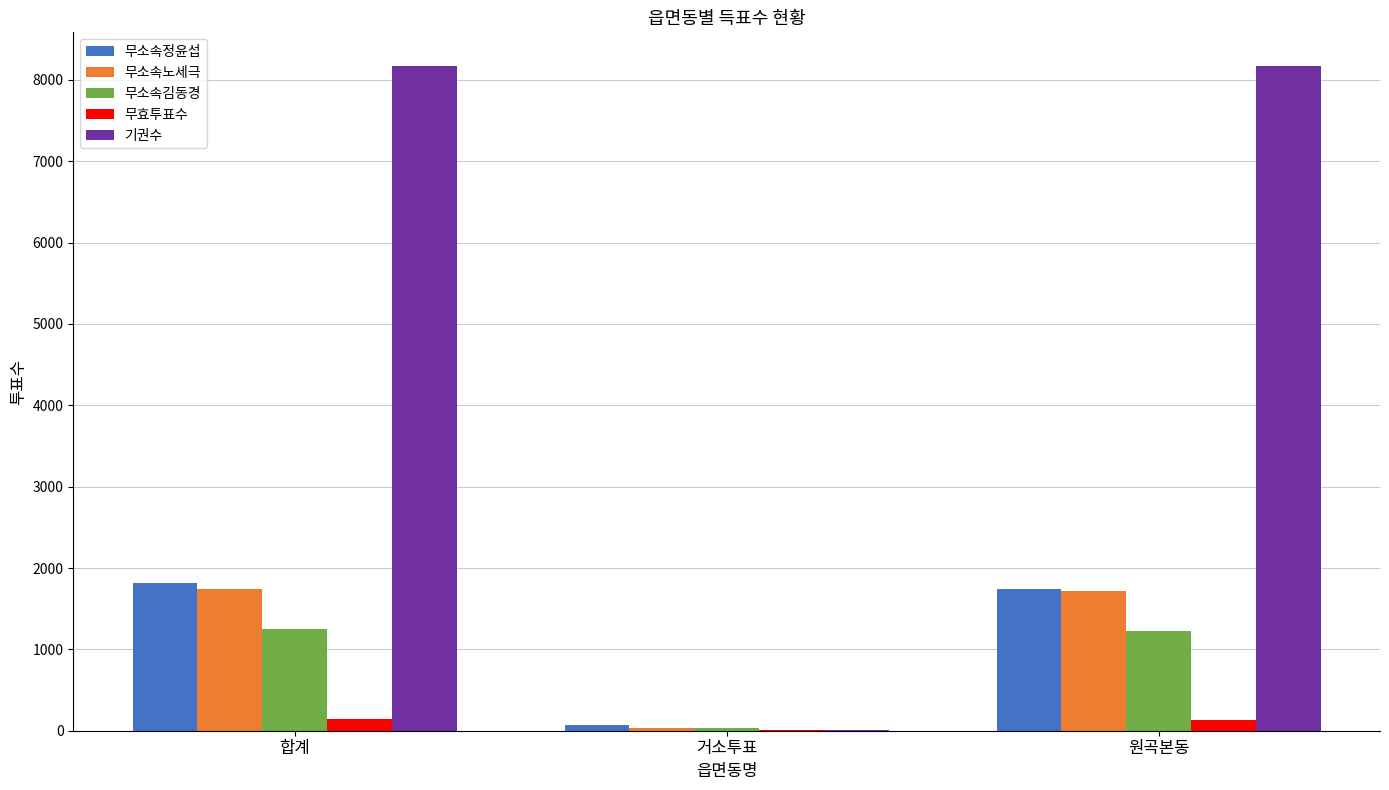

What are all the series names shown in the legend?

무소속정윤섭, 무소속노세극, 무소속김동경, 무효투표수, 기권수